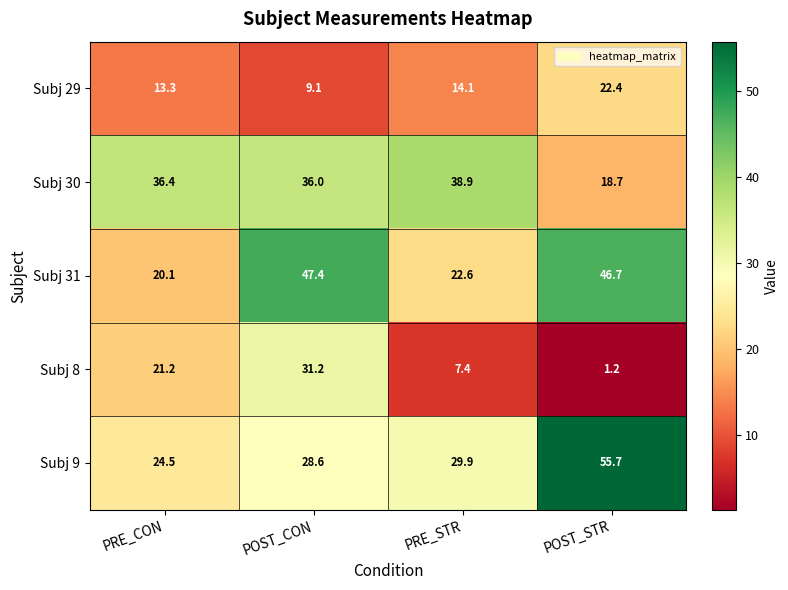

At which label is Subj 9 closest to 40?

PRE_STR